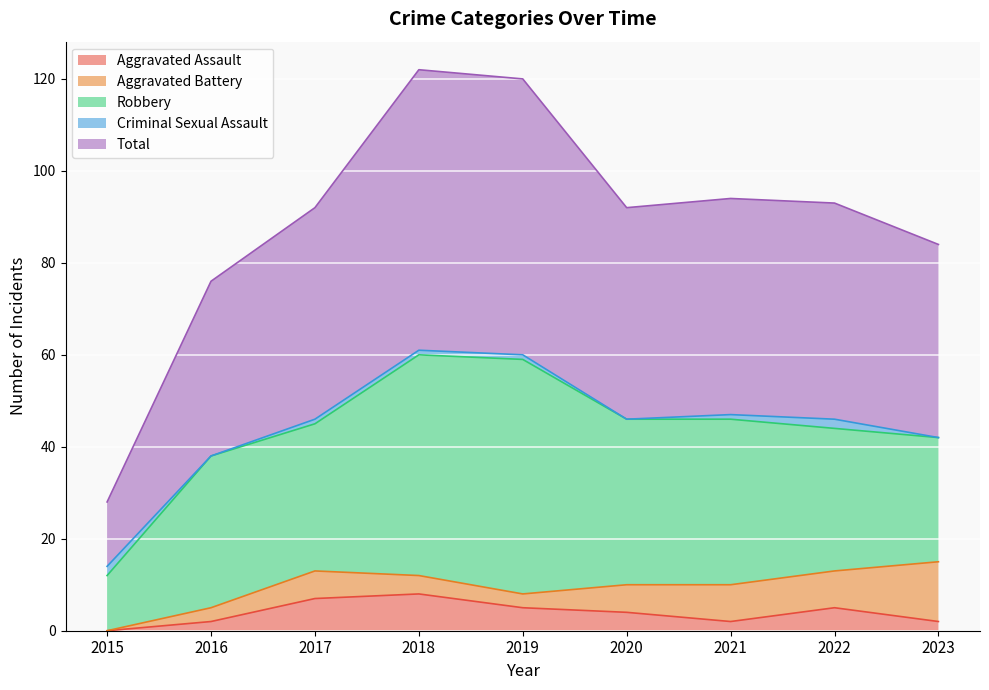

What is the difference between the highest and lowest values at 2017?

45